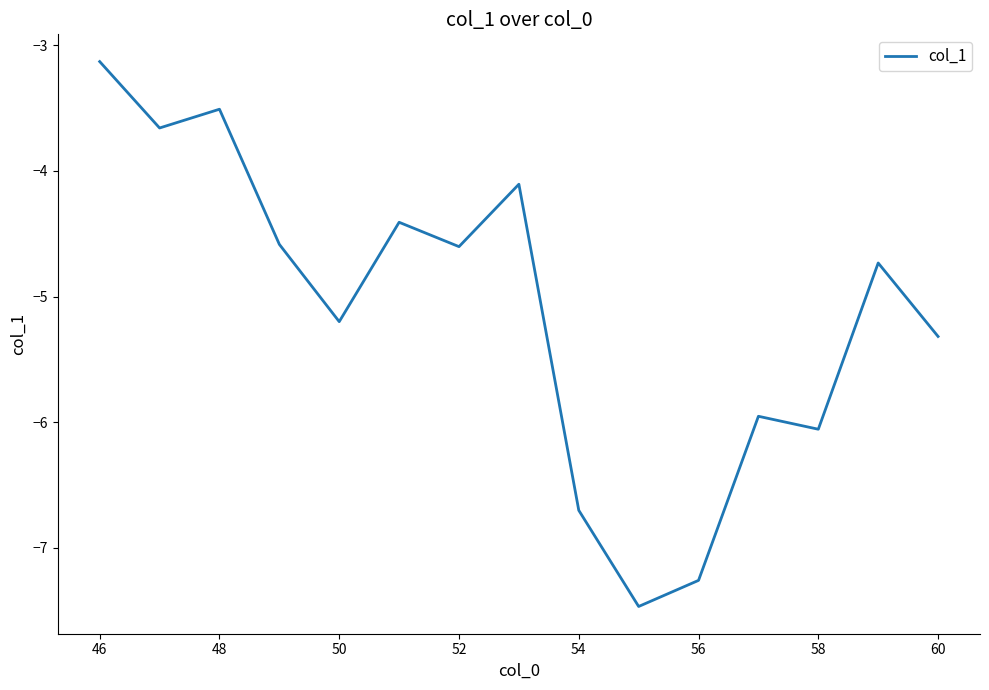

What is the smallest value displayed?

-7.5